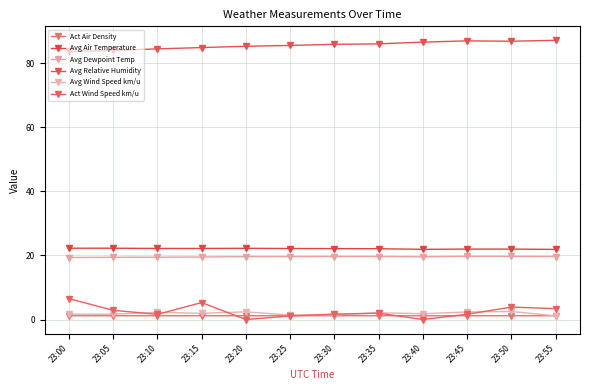

Reading left to right, what are all the values shown in this chart?

Act Air Density: 23:00=1.2	23:05=1.2	23:10=1.2	23:15=1.2	23:20=1.2	23:25=1.2	23:30=1.2	23:35=1.2	23:40=1.2	23:45=1.2	23:50=1.2	23:55=1.2
Avg Air Temperature: 23:00=22.3	23:05=22.3	23:10=22.2	23:15=22.2	23:20=22.2	23:25=22.2	23:30=22.1	23:35=22.1	23:40=21.9	23:45=22.0	23:50=22.0	23:55=21.9
Avg Dewpoint Temp: 23:00=19.4	23:05=19.4	23:10=19.5	23:15=19.5	23:20=19.6	23:25=19.6	23:30=19.7	23:35=19.7	23:40=19.6	23:45=19.7	23:50=19.7	23:55=19.7
Avg Relative Humidity: 23:00=83.7	23:05=84.0	23:10=84.5	23:15=84.9	23:20=85.3	23:25=85.6	23:30=85.9	23:35=86.0	23:40=86.6	23:45=87.0	23:50=86.9	23:55=87.2
Avg Wind Speed km/u: 23:00=1.7	23:05=1.7	23:10=2.2	23:15=2.0	23:20=2.4	23:25=1.4	23:30=1.5	23:35=2.1	23:40=1.8	23:45=2.4	23:50=2.5	23:55=1.2
Act Wind Speed km/u: 23:00=6.5	23:05=2.9	23:10=1.6	23:15=5.3	23:20=0.0	23:25=1.1	23:30=1.7	23:35=2.0	23:40=0.0	23:45=1.7	23:50=3.9	23:55=3.4